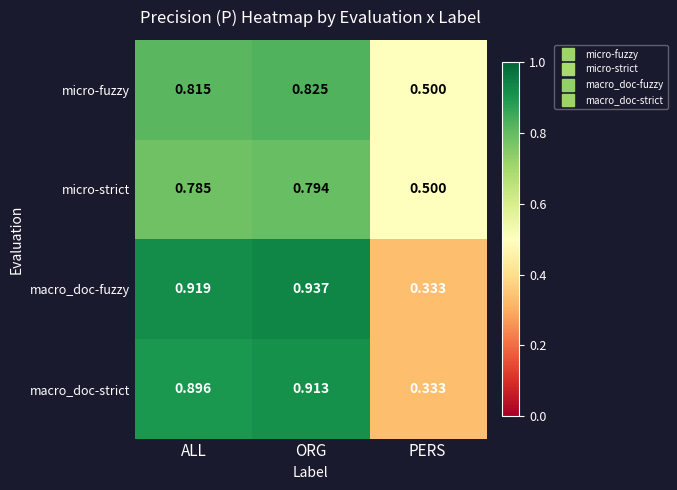

Where is macro_doc-strict nearest to the value 0?

PERS